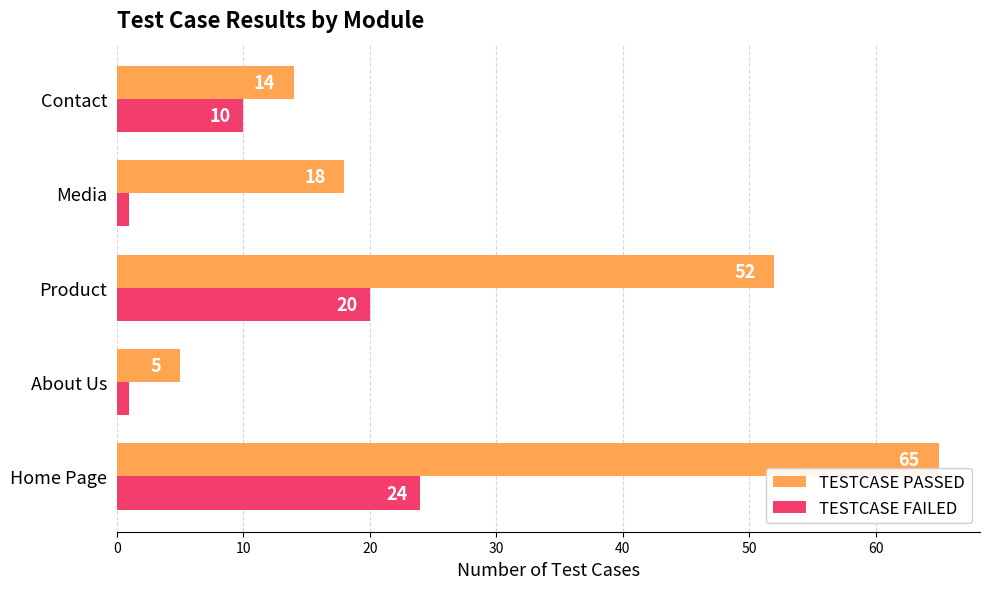

What is the minimum value for TESTCASE FAILED?

1